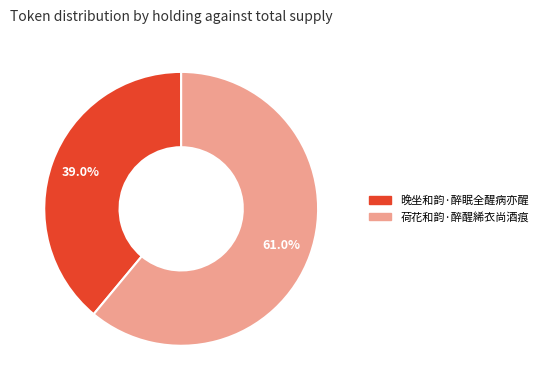

Is there a majority slice in this chart?

Yes